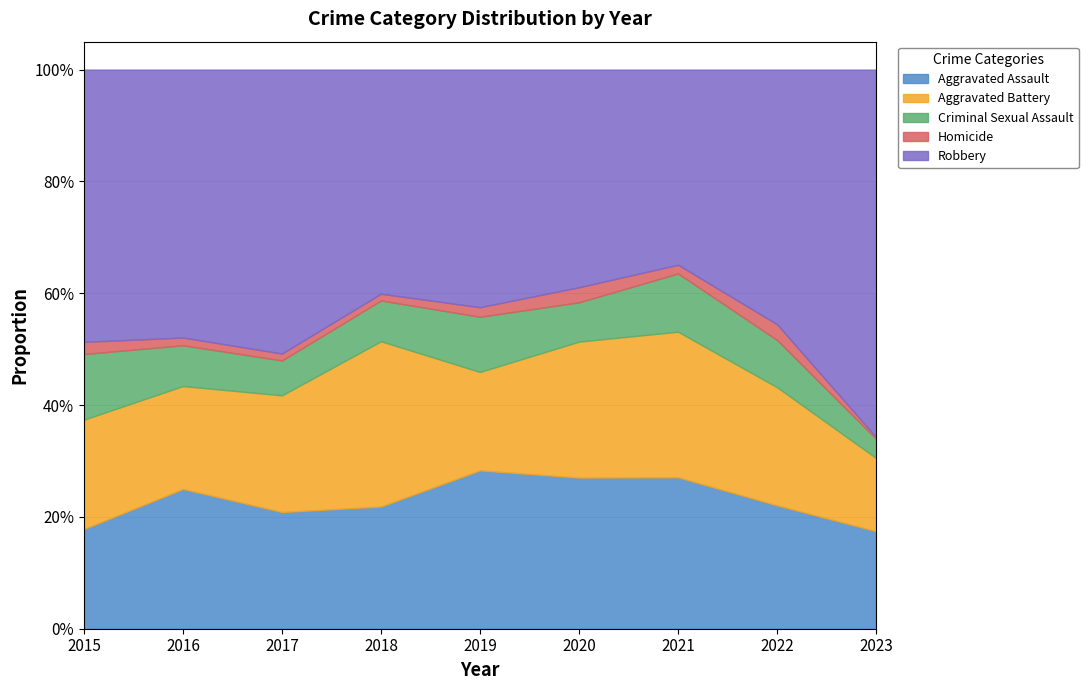

True or false: Aggravated Assault has more than 0 points higher than both neighbors.

True